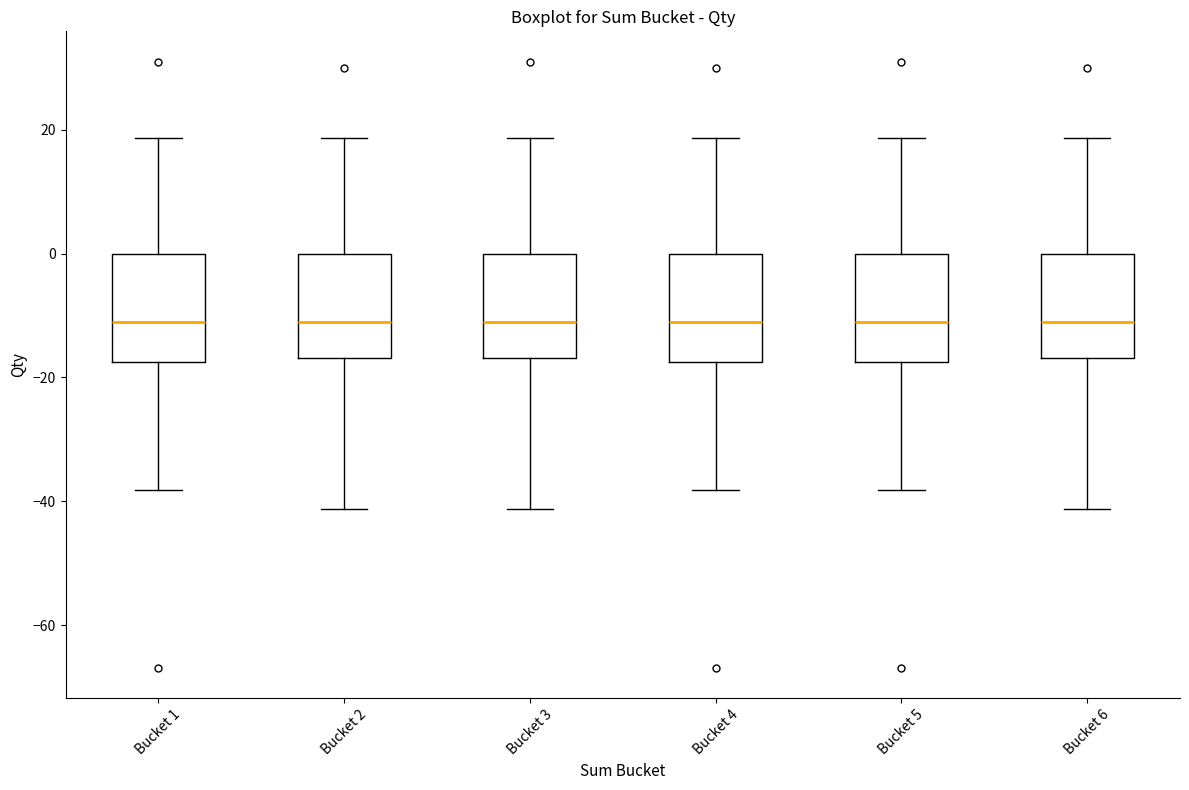

Reading left to right, read every box against the y-axis: the position of its median line, the range the box covers, and the ends of its whiskers. The values are not printed on the chart, so give them approximately, as read against the axis.

Bucket 1: median -12, box -18 to 0, whiskers -38 to 18
Bucket 2: median -12, box -16 to 0, whiskers -42 to 18
Bucket 3: median -12, box -16 to 0, whiskers -42 to 18
Bucket 4: median -12, box -18 to 0, whiskers -38 to 18
Bucket 5: median -12, box -18 to 0, whiskers -38 to 18
Bucket 6: median -12, box -16 to 0, whiskers -42 to 18